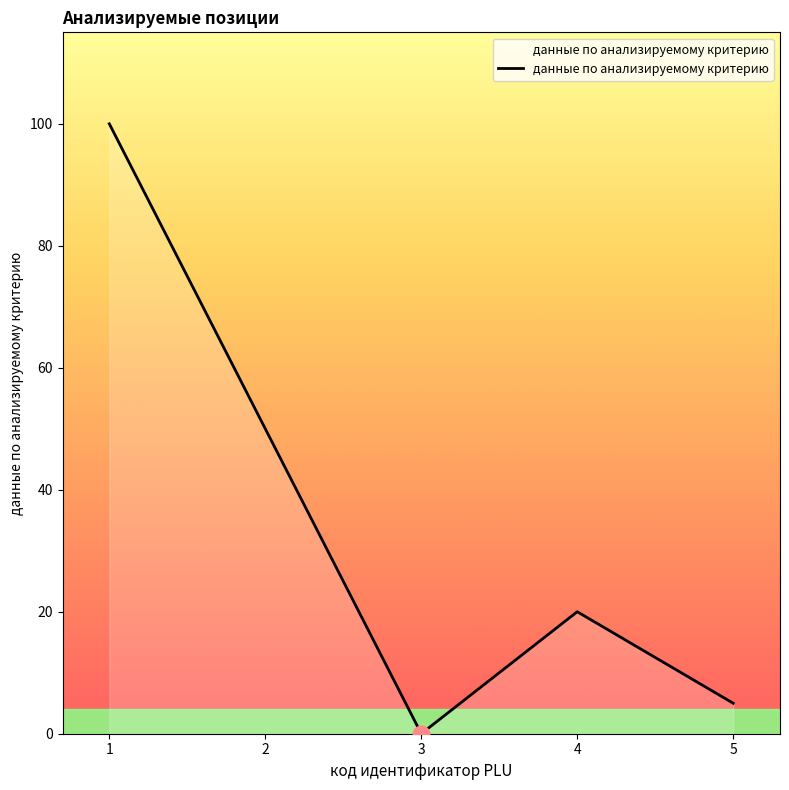

List the labels in order of value, largest first.

1, 2, 4, 5, 3